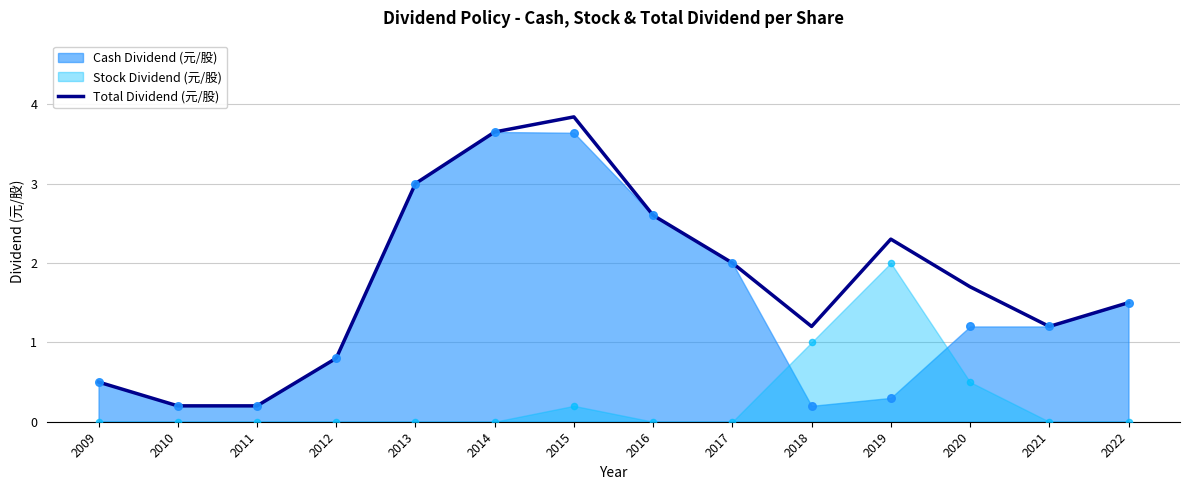

Between 2015 and 2010, which is larger?

2015